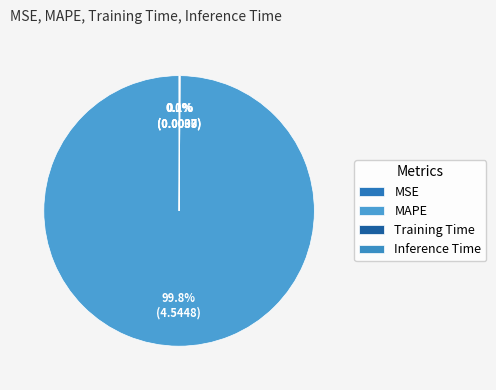

Between MSE and MAPE, which is larger?

MAPE